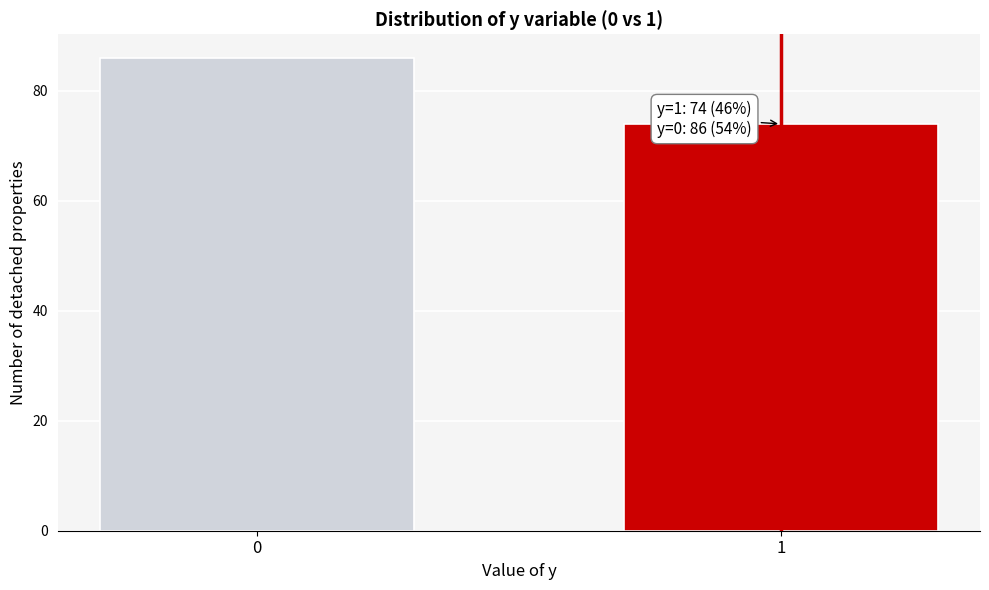

Reading left to right, extract all data points from this chart.

0=86	1=74